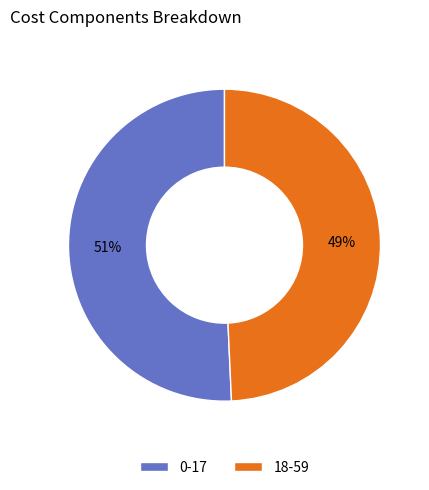

Which slice is the smallest?

18-59